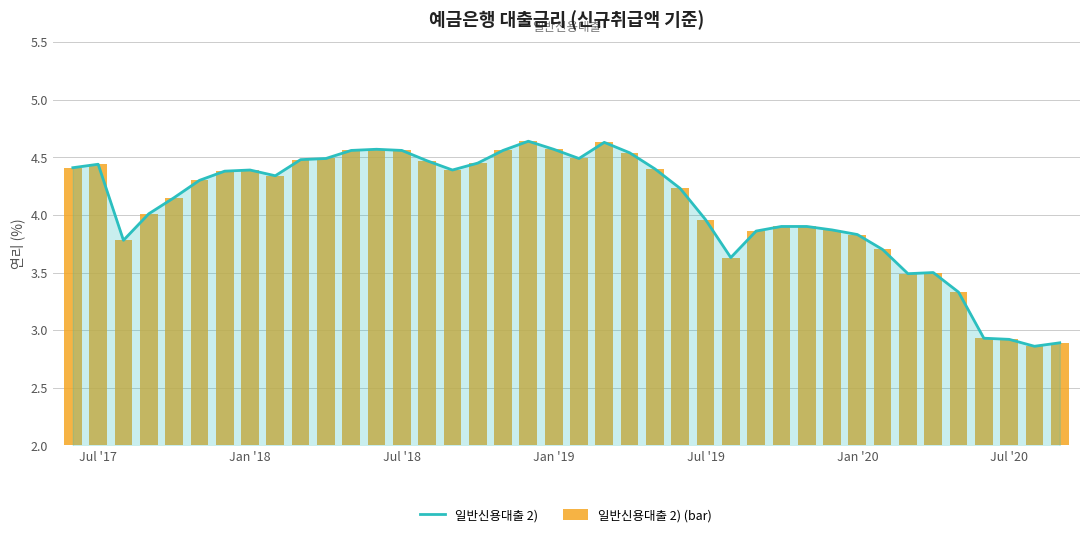

The value of 일반신용대출 2) (bar) at 8 is 7.8. True or false?

False